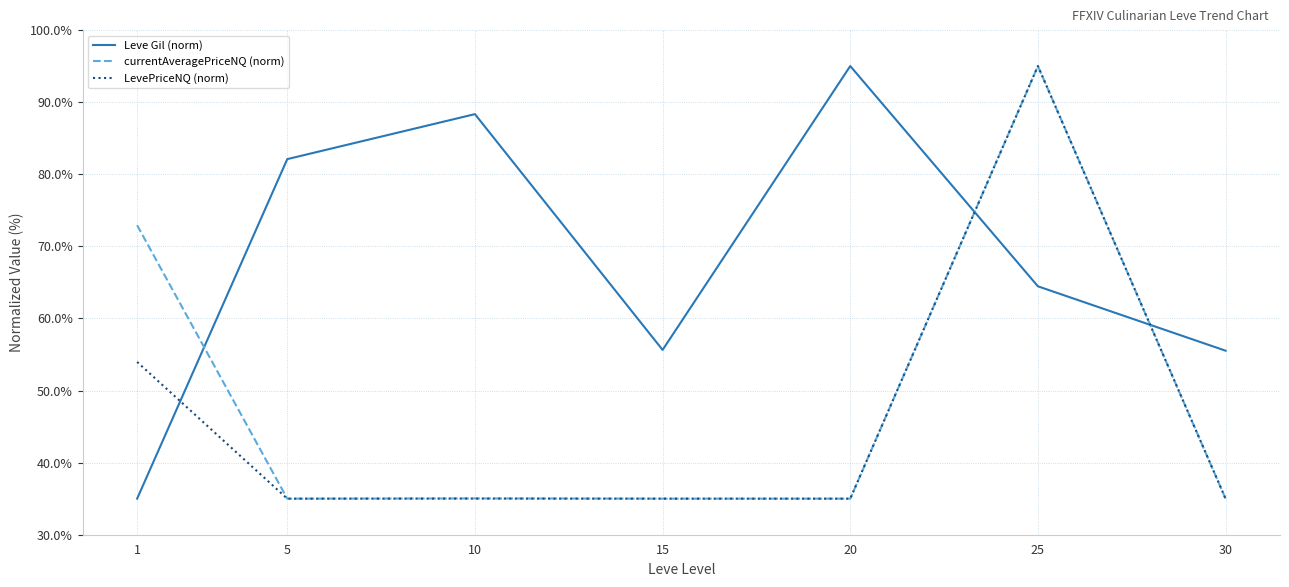

At which category is the sum across all series the highest?

25